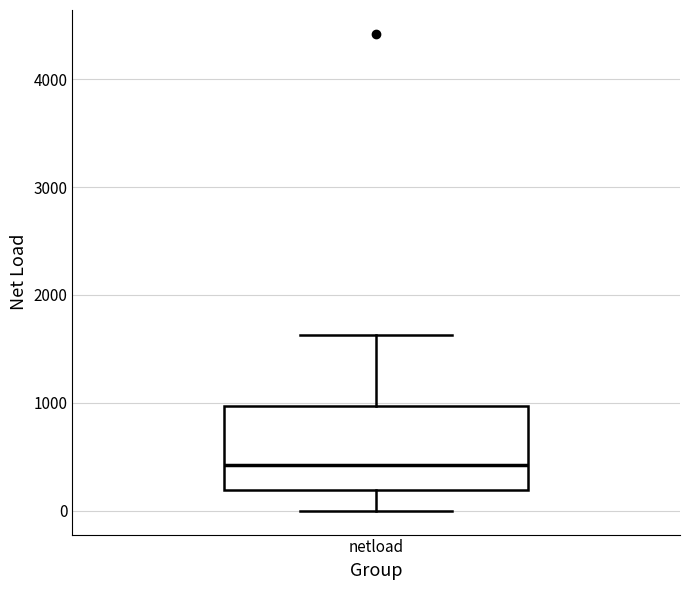

Where is the upper edge of the box for netload on the y-axis? The values are not printed on the chart, so give them approximately, as read against the axis.

1000